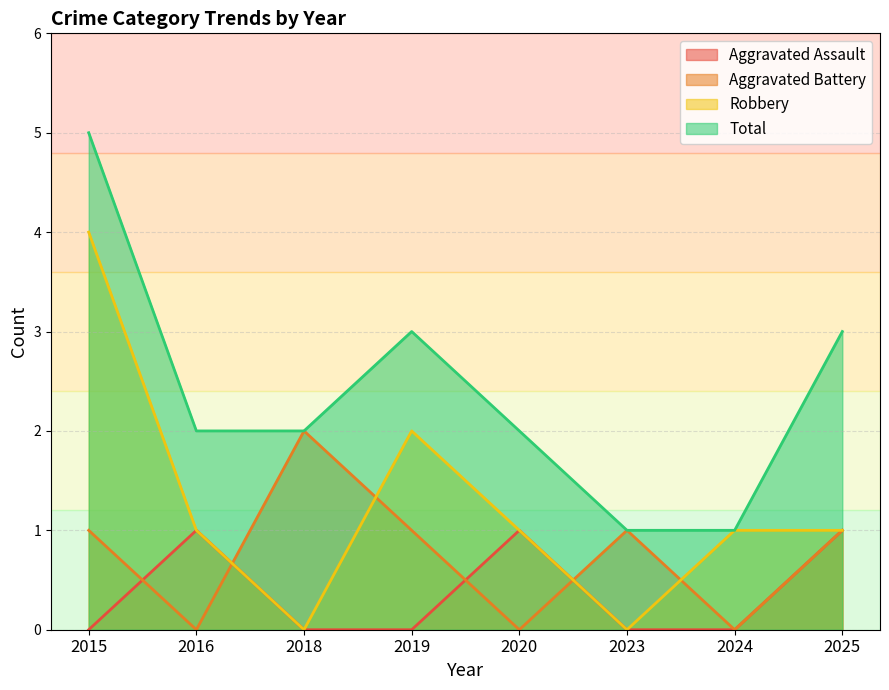

How many categories are shown in the chart?

8